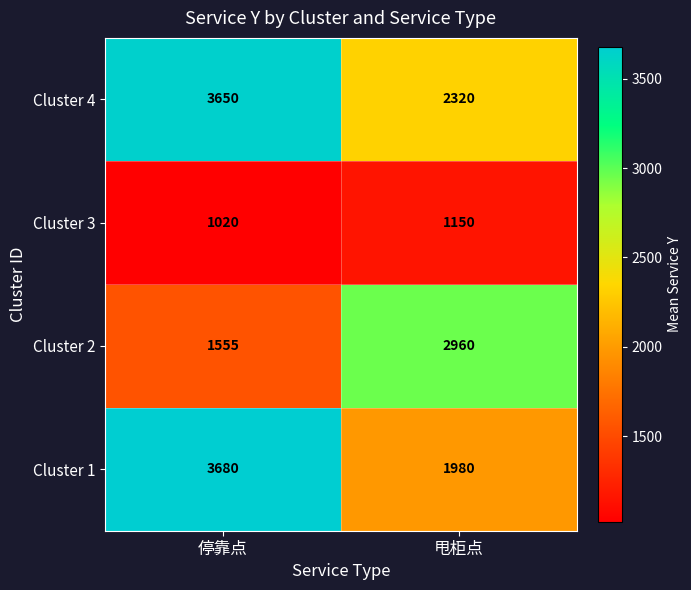

Reading left to right, what are all the values shown in this chart?

Cluster 4: 停靠点=3650	甩柜点=2320
Cluster 3: 停靠点=1020	甩柜点=1150
Cluster 2: 停靠点=1555	甩柜点=2960
Cluster 1: 停靠点=3680	甩柜点=1980